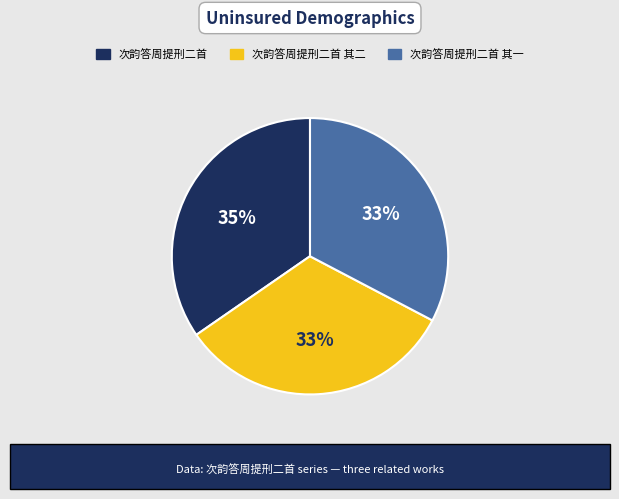

To the nearest percent, what is the average slice percentage?

33%